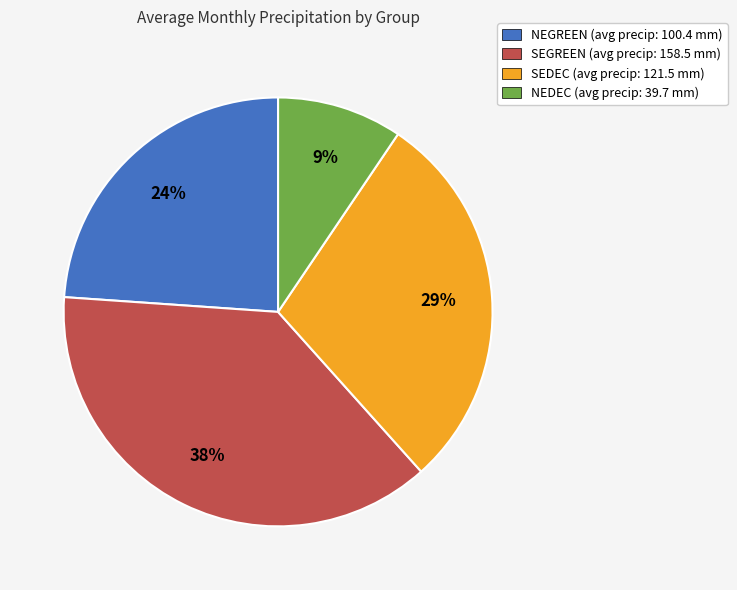

To the nearest percent, what percentage of the pie is SEGREEN (avg precip: 158.5 mm)?

38%